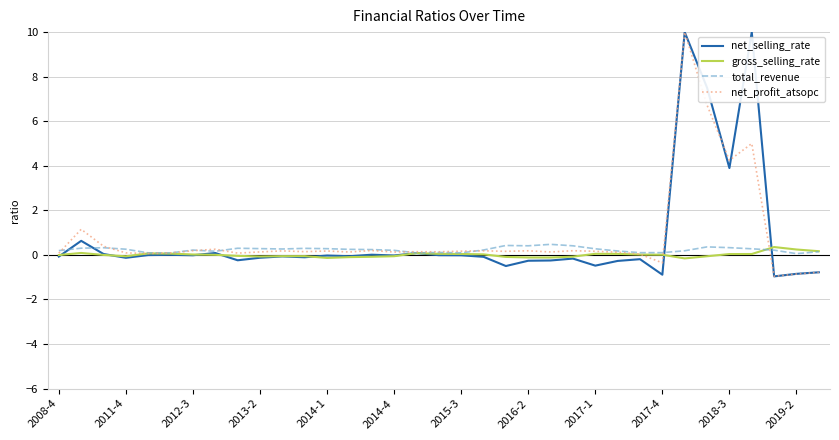

Which series has the widest spread of values?

net_selling_rate